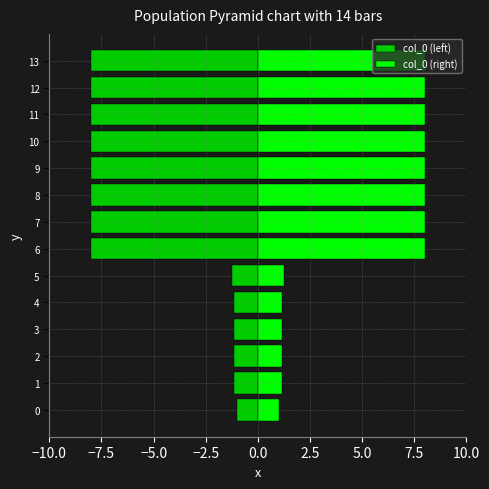

How many bars are there in total?

28